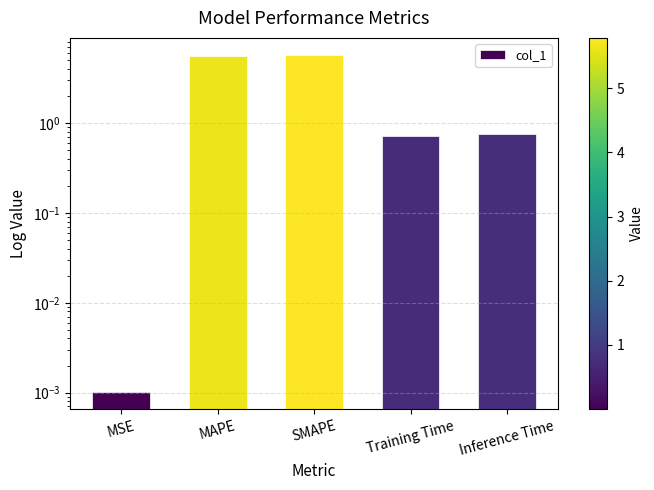

Count the number of categories in the chart.

5